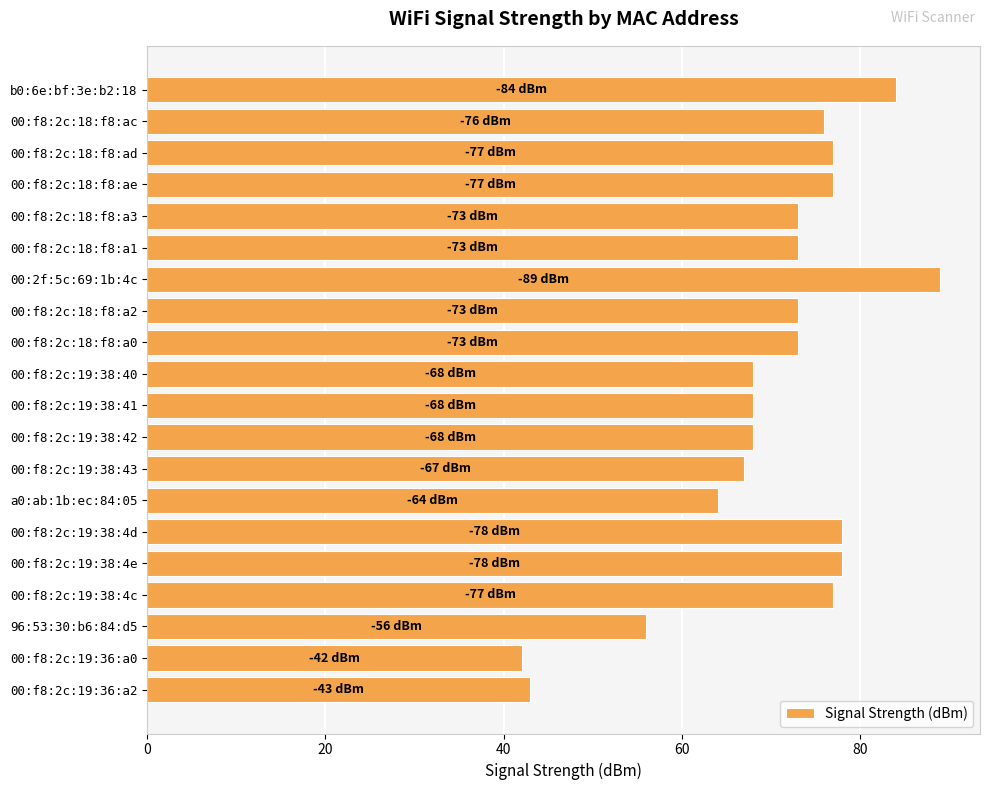

The chart shows a value of 53 at 00:f8:2c:18:f8:ac. True or false?

False